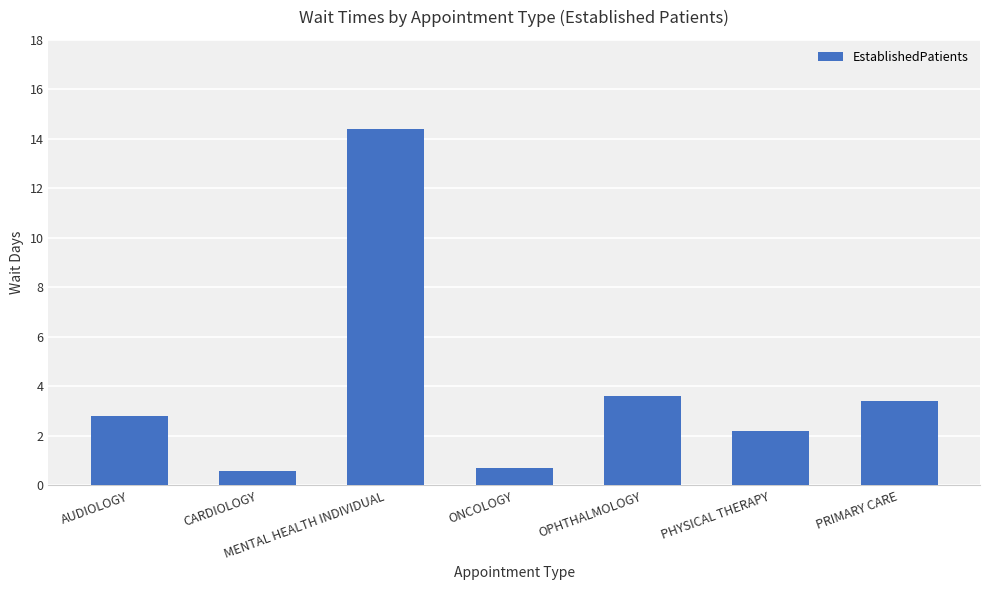

How many series are shown in this chart?

1